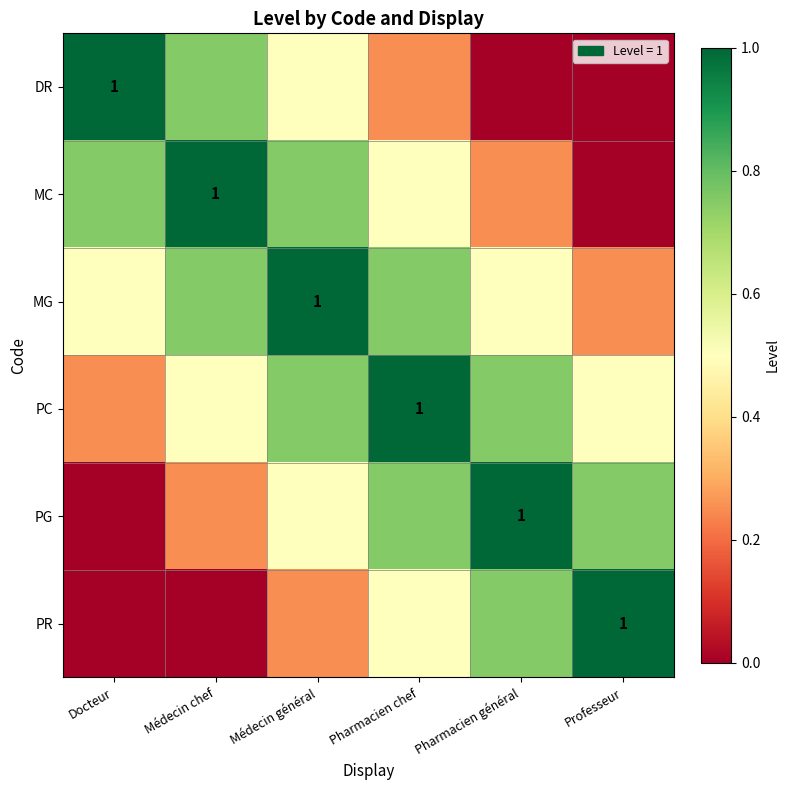

At how many categories does at least one series exceed 0?

6